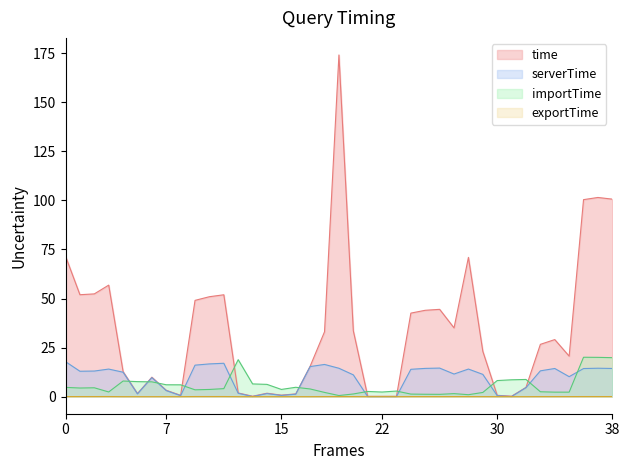

Is the value of exportTime at S2.3 greater than the value of importTime at S2.2?

No